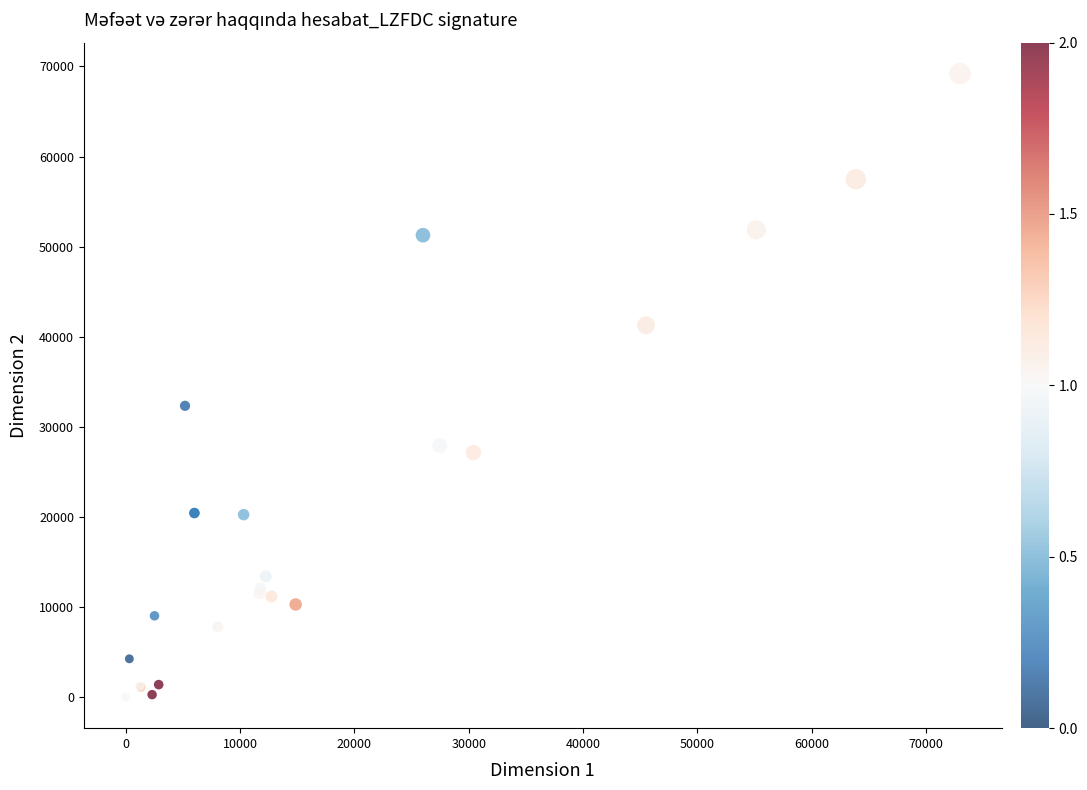

What Y value in the scatter plot is closest to 34595?

32327.4